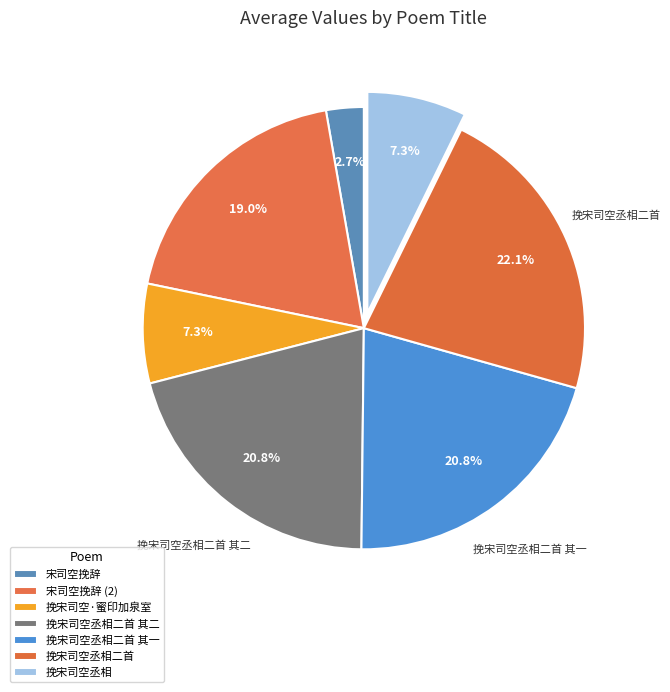

Which has a higher value, 挽宋司空·蜜印加泉室 or 挽宋司空丞相?

挽宋司空·蜜印加泉室